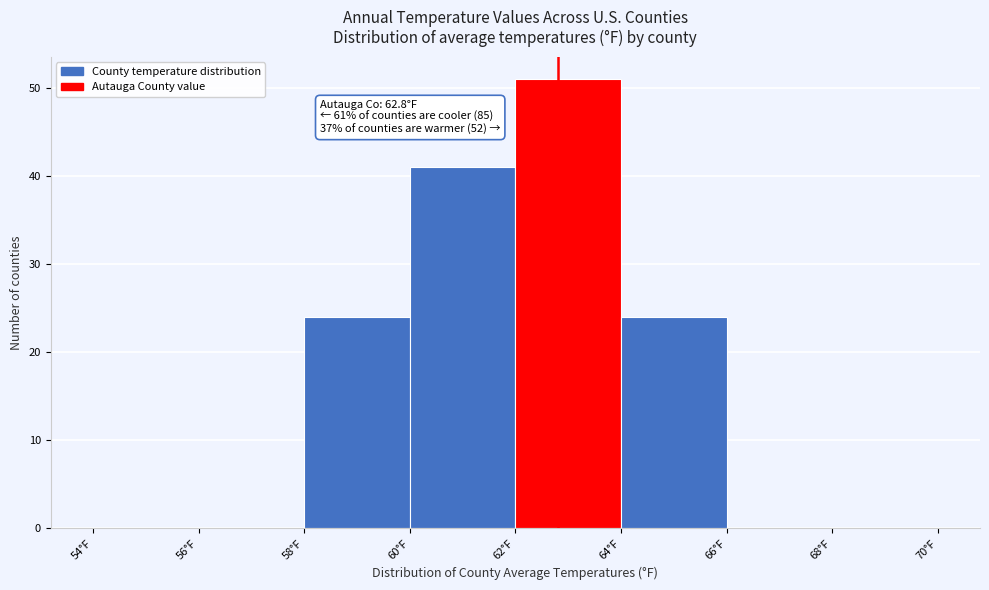

Which range on the x-axis has the tallest bar?

62 to 64